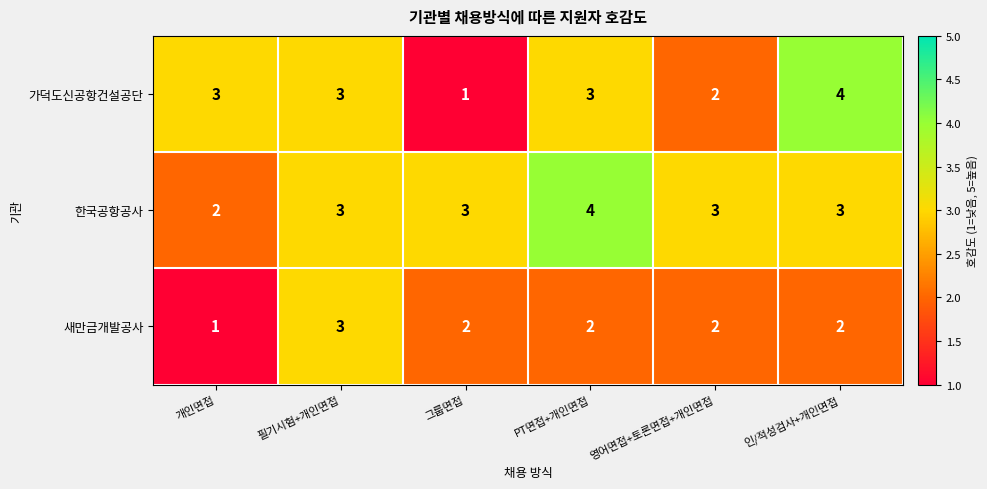

What is the total value across all series at PT면접+개인면접?

9